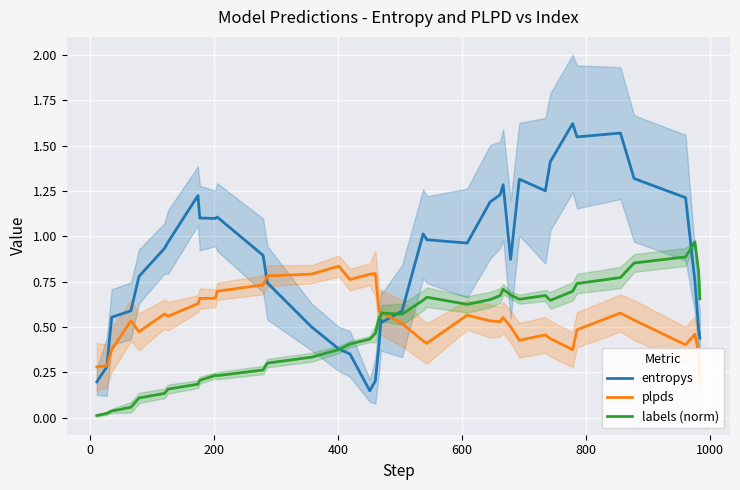

True or false: entropys has more than 1 points higher than both neighbors.

True